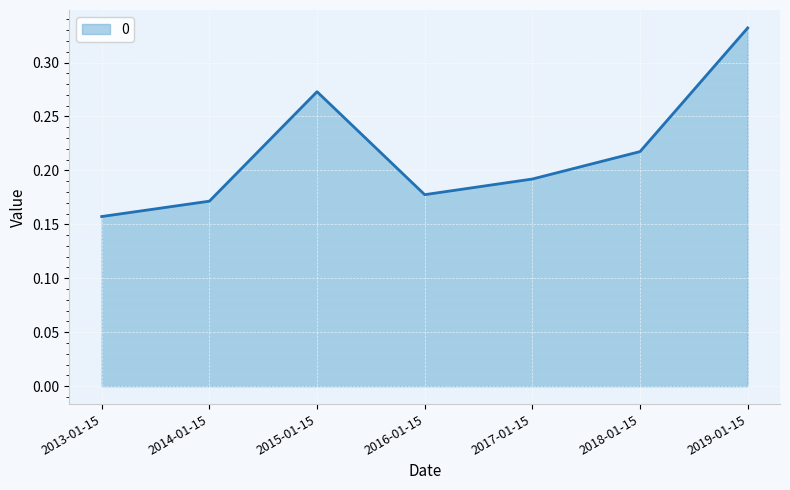

What position from the left is 2015-01-15?

3